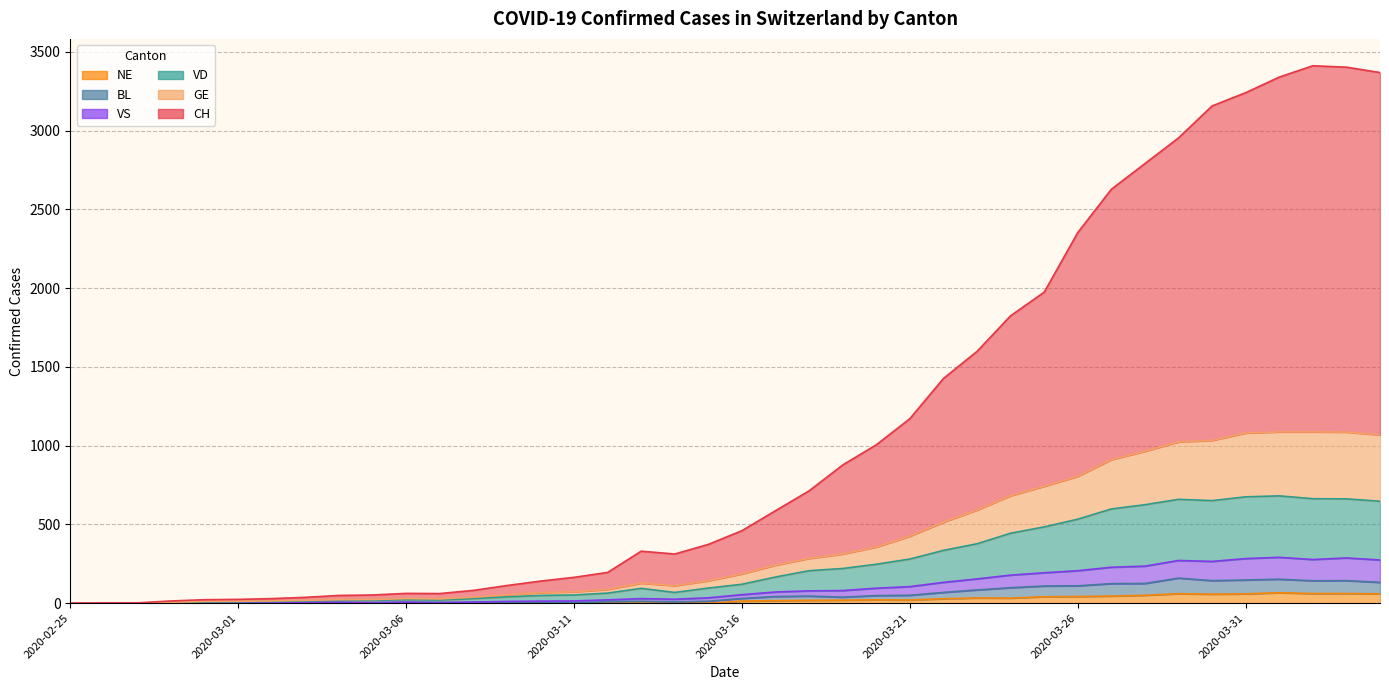

List the series in order of their peak value, lowest first.

NE, BL, VS, VD, GE, CH